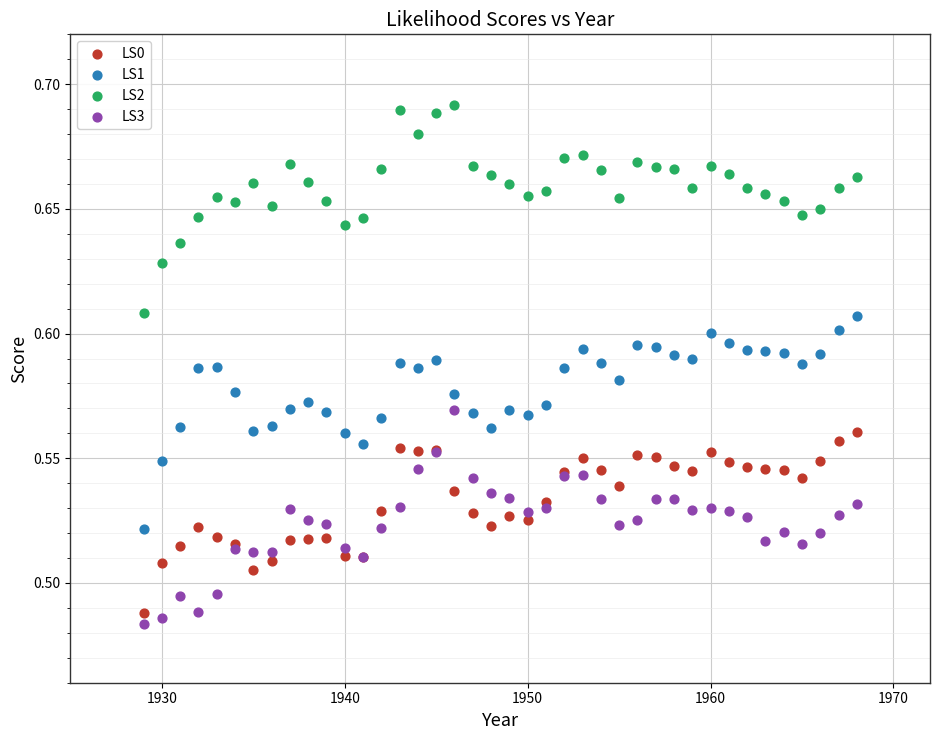

Which series reaches the maximum Y coordinate?

LS2